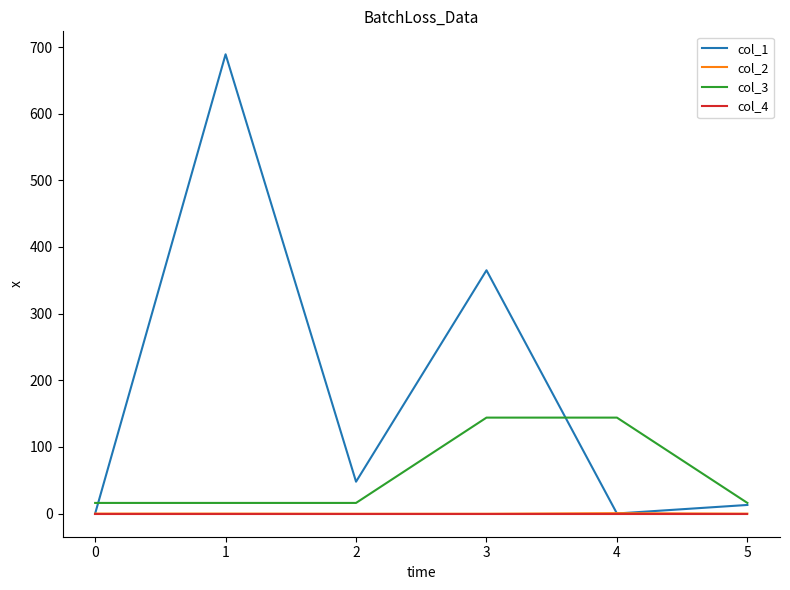

True or false: col_2 and col_3 cross at least once.

False